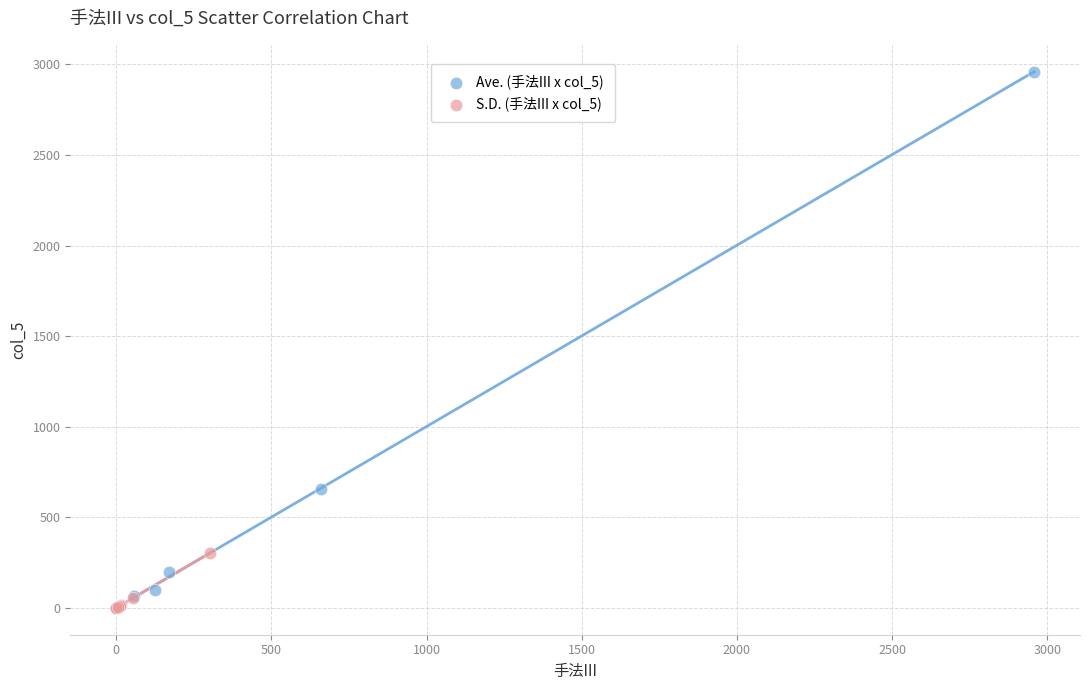

Which series contains the highest Y value?

Ave. (手法III x col_5)